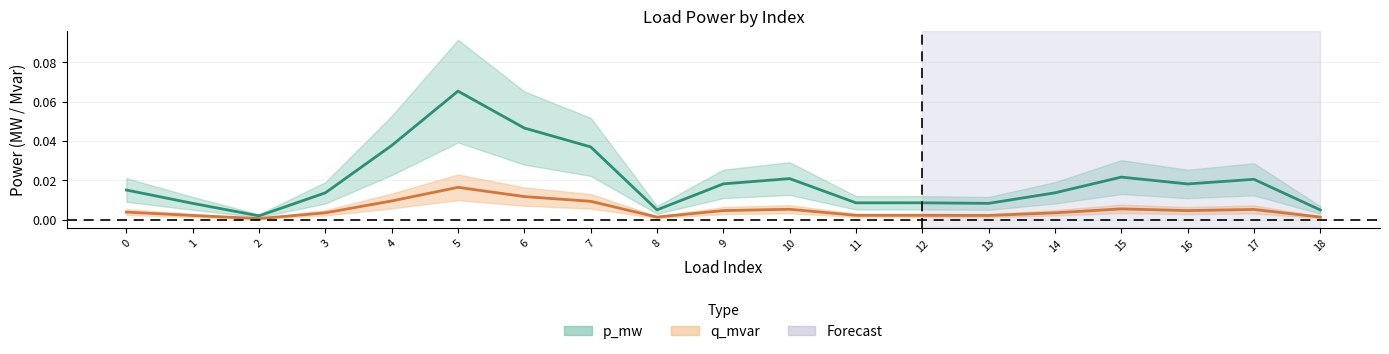

The value of p_mw at 18 is 0.0. True or false?

True